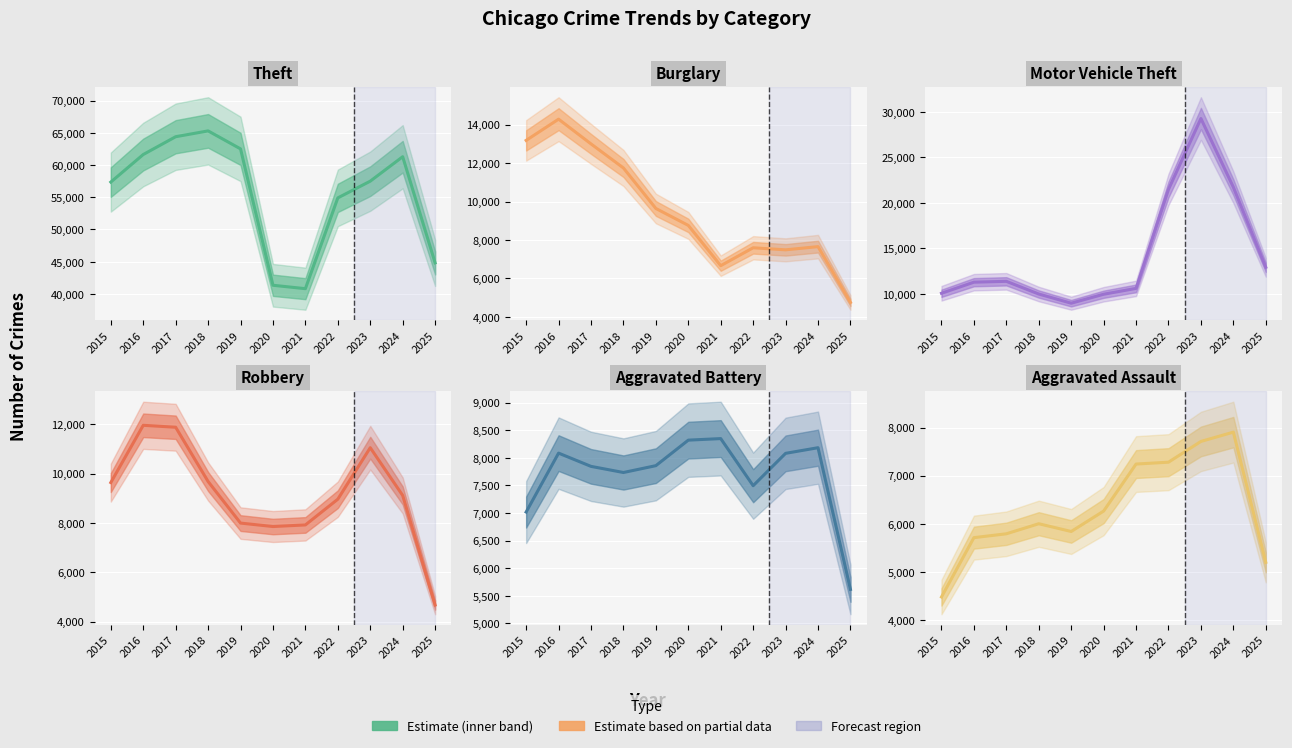

Which series has the largest total across all categories?

Theft